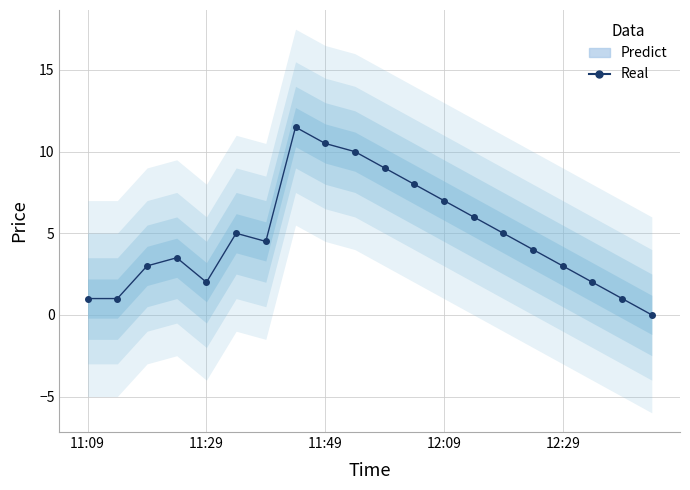

What is the value of the Predict point at the 18th from the left?

2.0